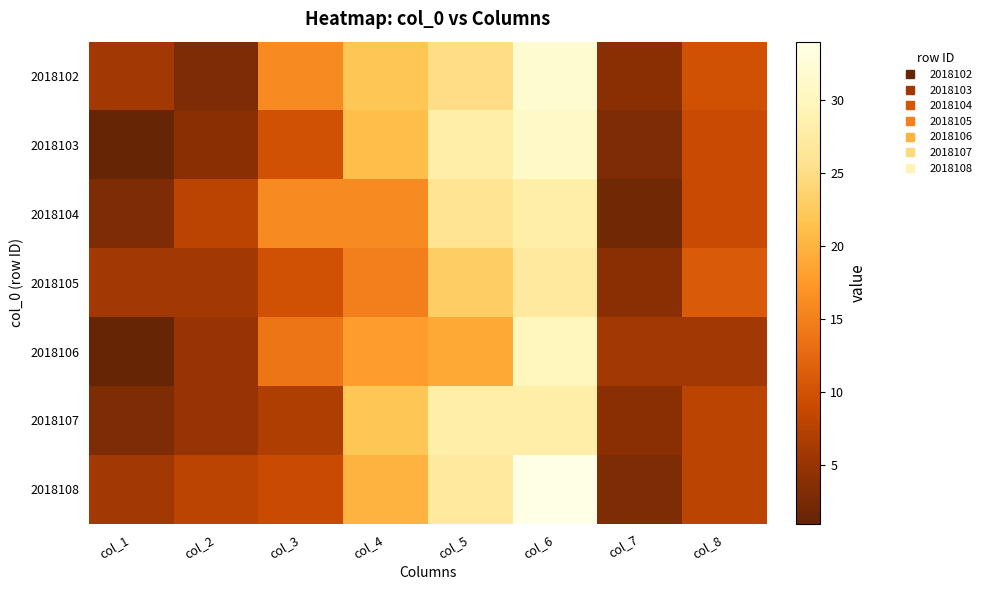

Reading left to right, list all the values displayed in this chart.

2018102: col_1=6	col_2=3	col_3=16	col_4=22	col_5=25	col_6=32	col_7=4	col_8=10
2018103: col_1=1	col_2=4	col_3=10	col_4=21	col_5=28	col_6=31	col_7=3	col_8=9
2018104: col_1=3	col_2=8	col_3=16	col_4=16	col_5=26	col_6=28	col_7=2	col_8=9
2018105: col_1=6	col_2=6	col_3=10	col_4=15	col_5=23	col_6=27	col_7=4	col_8=11
2018106: col_1=1	col_2=5	col_3=14	col_4=18	col_5=19	col_6=30	col_7=6	col_8=6
2018107: col_1=3	col_2=5	col_3=7	col_4=22	col_5=28	col_6=28	col_7=4	col_8=8
2018108: col_1=6	col_2=8	col_3=9	col_4=20	col_5=27	col_6=34	col_7=3	col_8=8